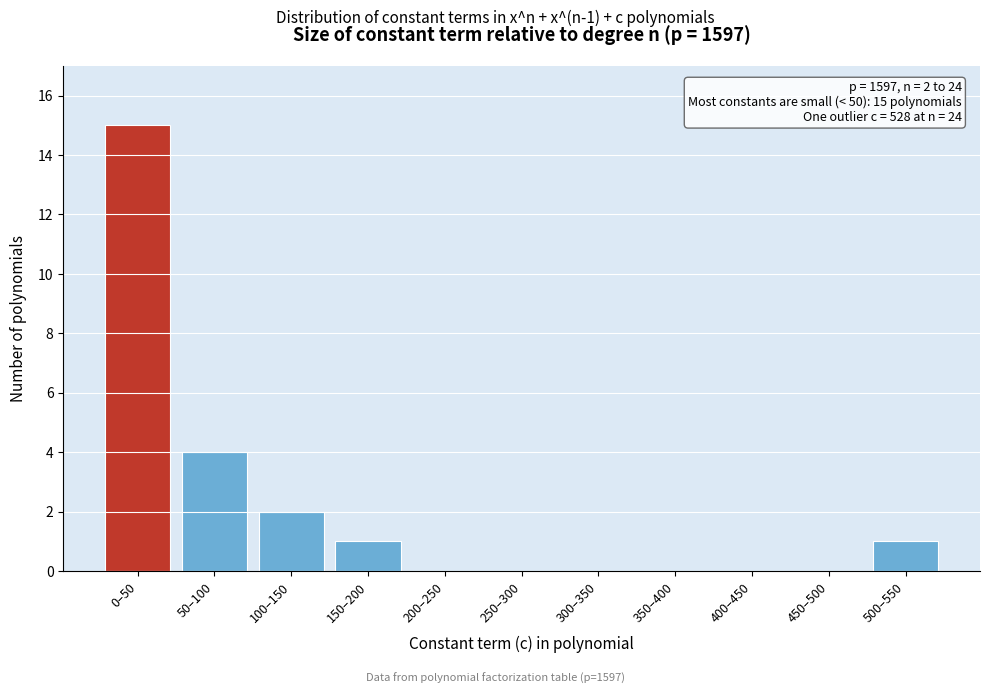

Reading left to right, list all the values displayed in this chart.

0–50=15	50–100=4	100–150=2	150–200=1	200–250=0	250–300=0	300–350=0	350–400=0	400–450=0	450–500=0	500–550=1